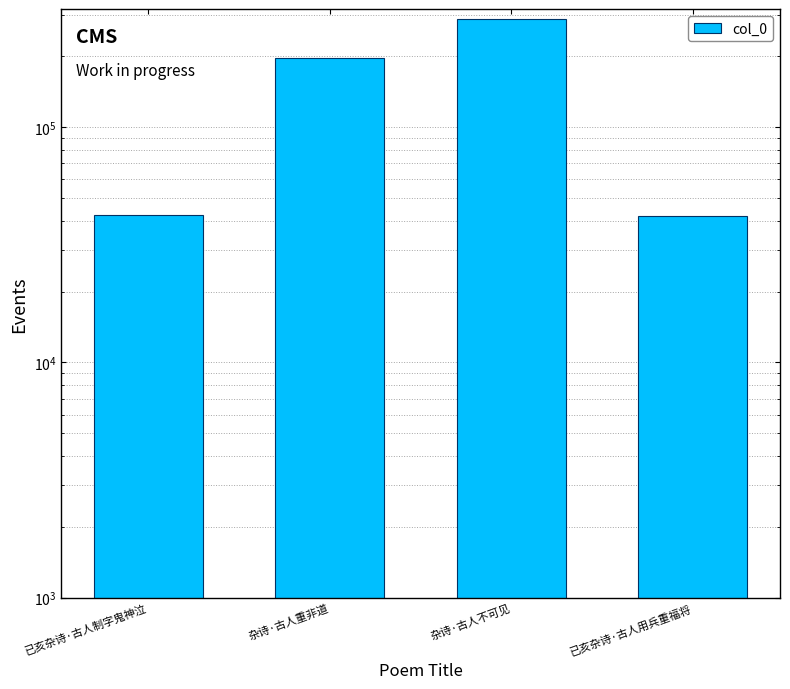

What is the difference between the second highest and second lowest values?

153601